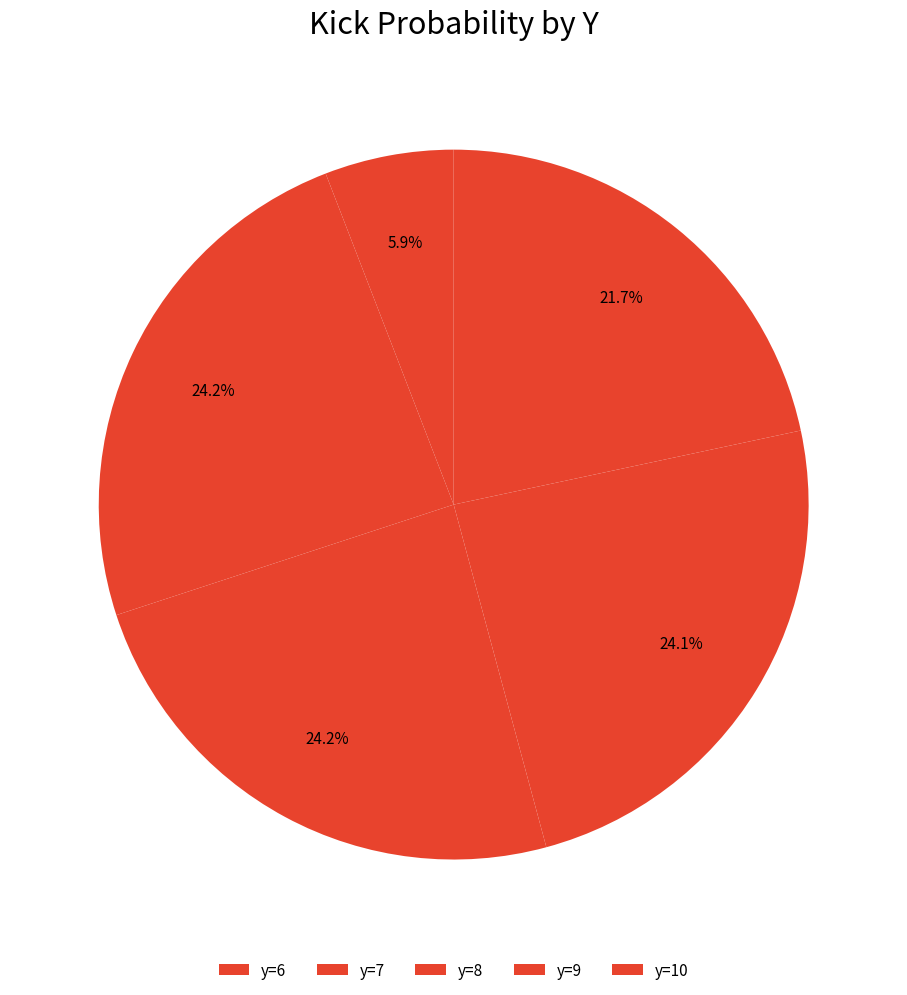

How many slices are in this pie chart?

5